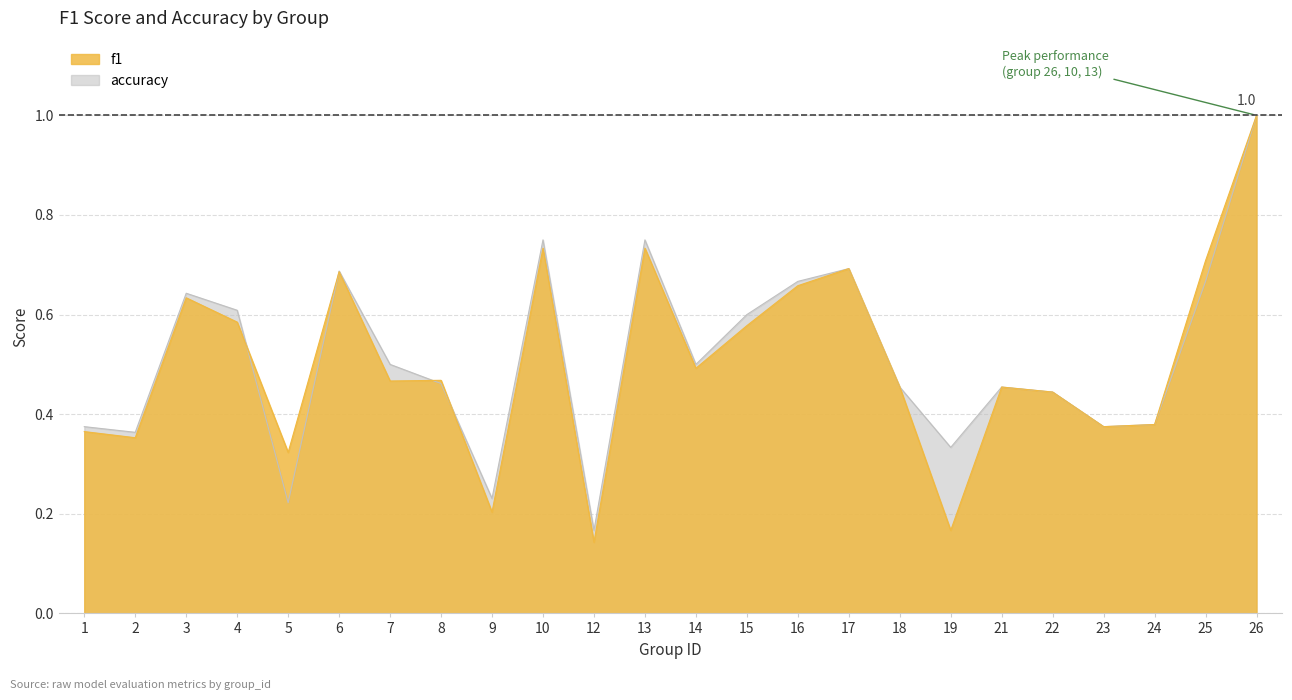

List the labels in order of f1 value, largest first.

26, 10, 13, 25, 17, 6, 16, 3, 4, 15, 14, 8, 7, 18, 21, 22, 24, 23, 1, 2, 5, 9, 19, 12